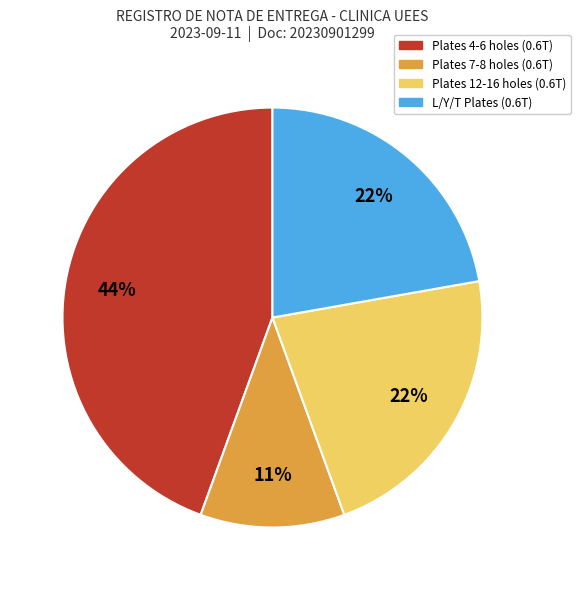

Is there a majority slice in this chart?

No